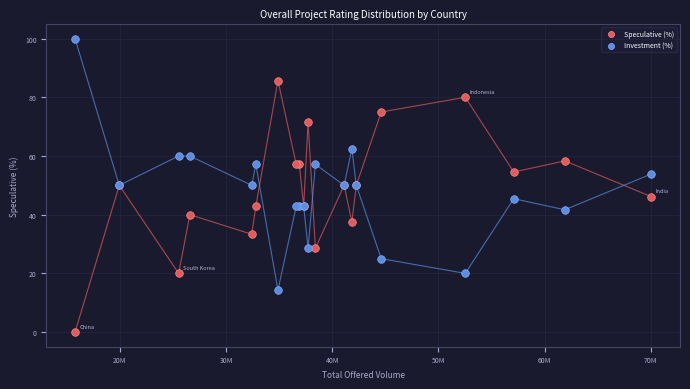

What is the X range (max minus min) for the scatter plot?

54236746.0